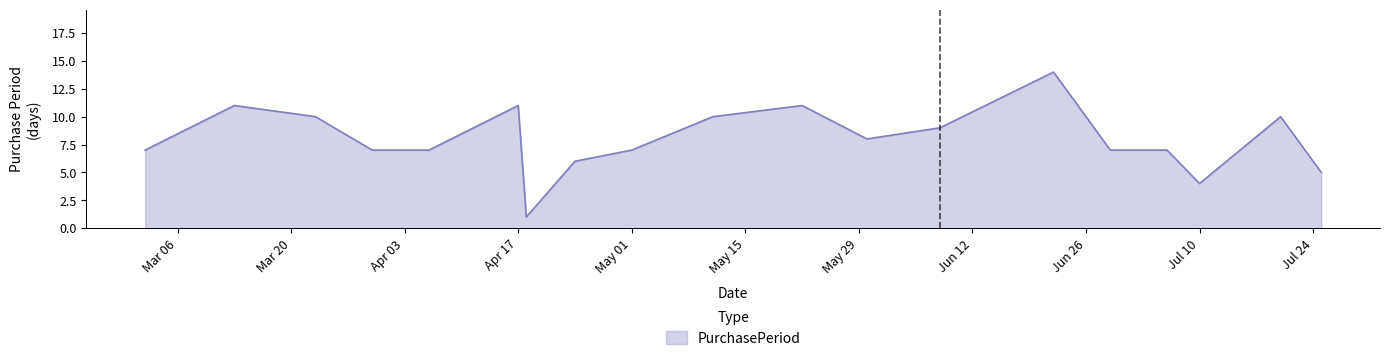

What is the maximum value shown in the chart?

14